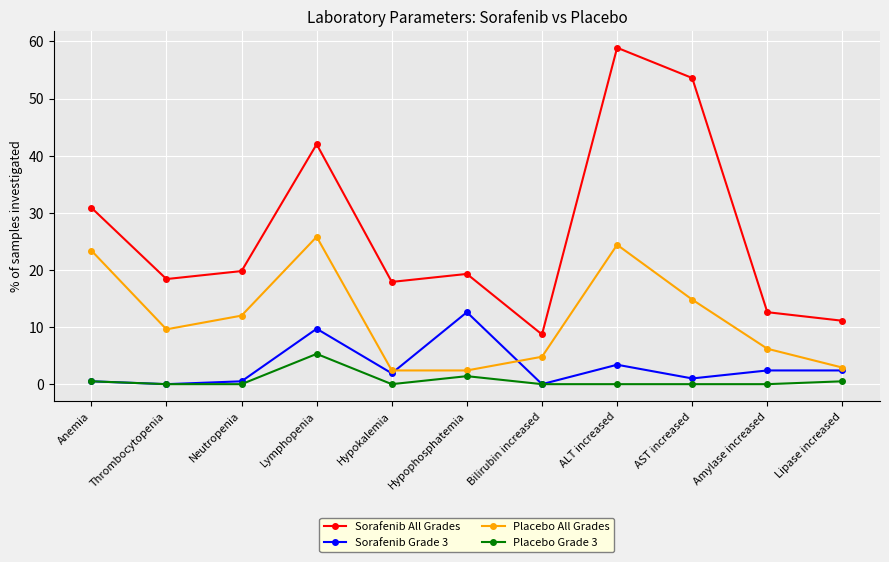

True or false: Placebo Grade 3 has a value of 3.0 at Neutropenia.

False